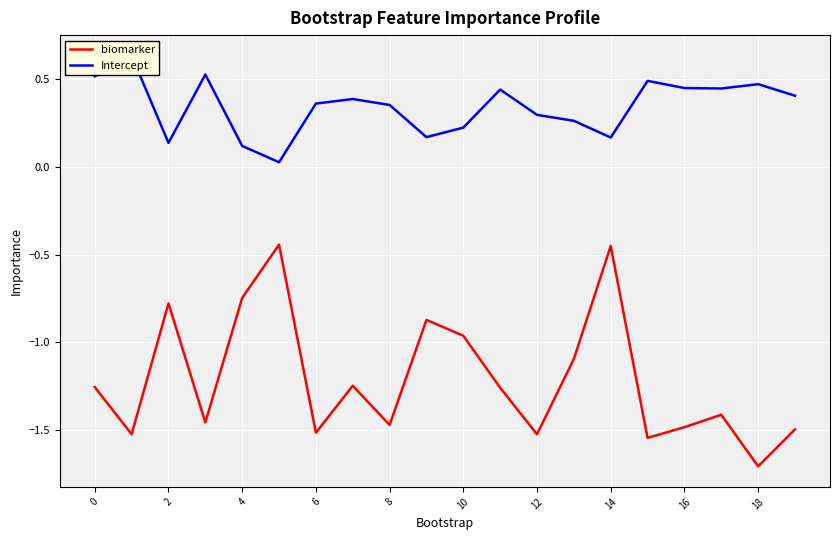

Where is biomarker nearest to the value -1?

10